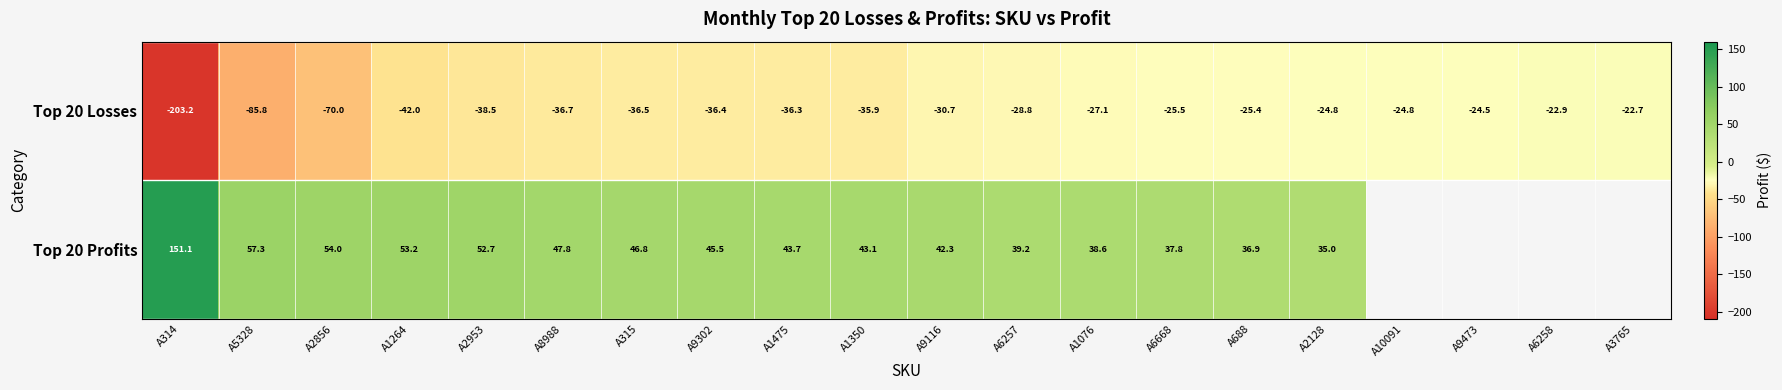

Which series changed the most between A8988 and A1076?

Top 20 Losses